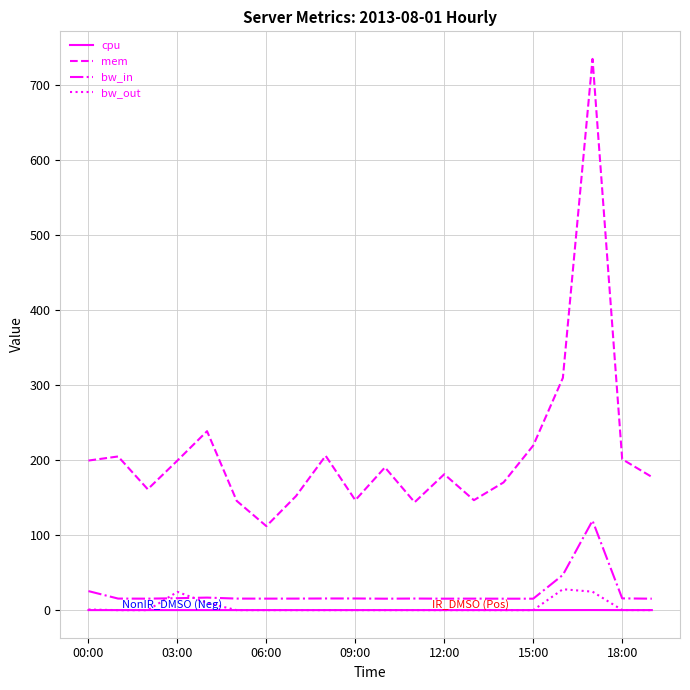

What is the difference between the second highest and minimum values in the bw_out series?

24.6